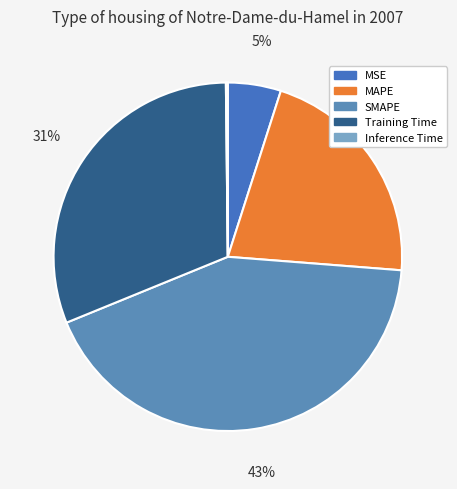

Which has a higher value, Training Time or MSE?

Training Time